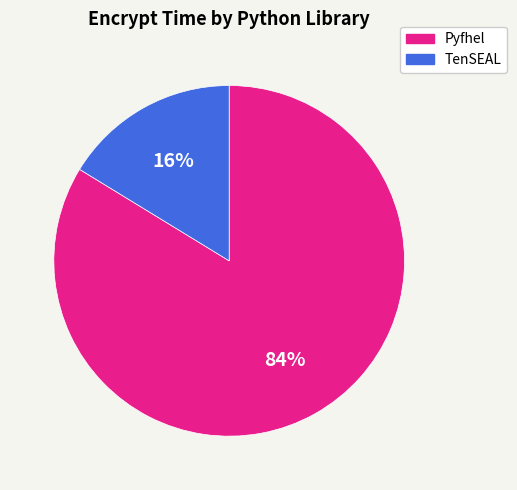

What is the ratio of the value at TenSEAL to the value at Pyfhel?

0.2